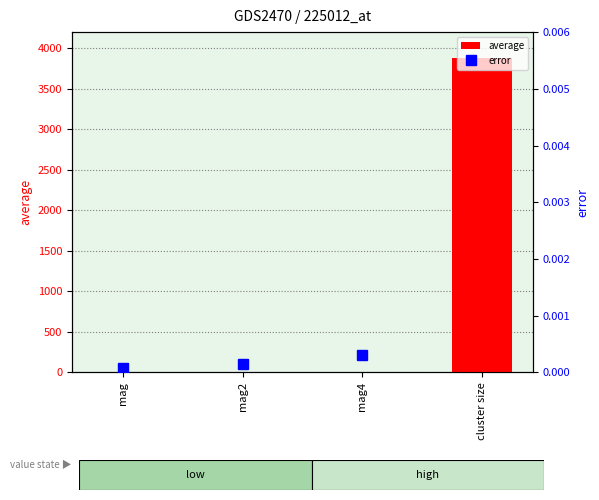

List the series in order of their overall mean, highest first.

average, error